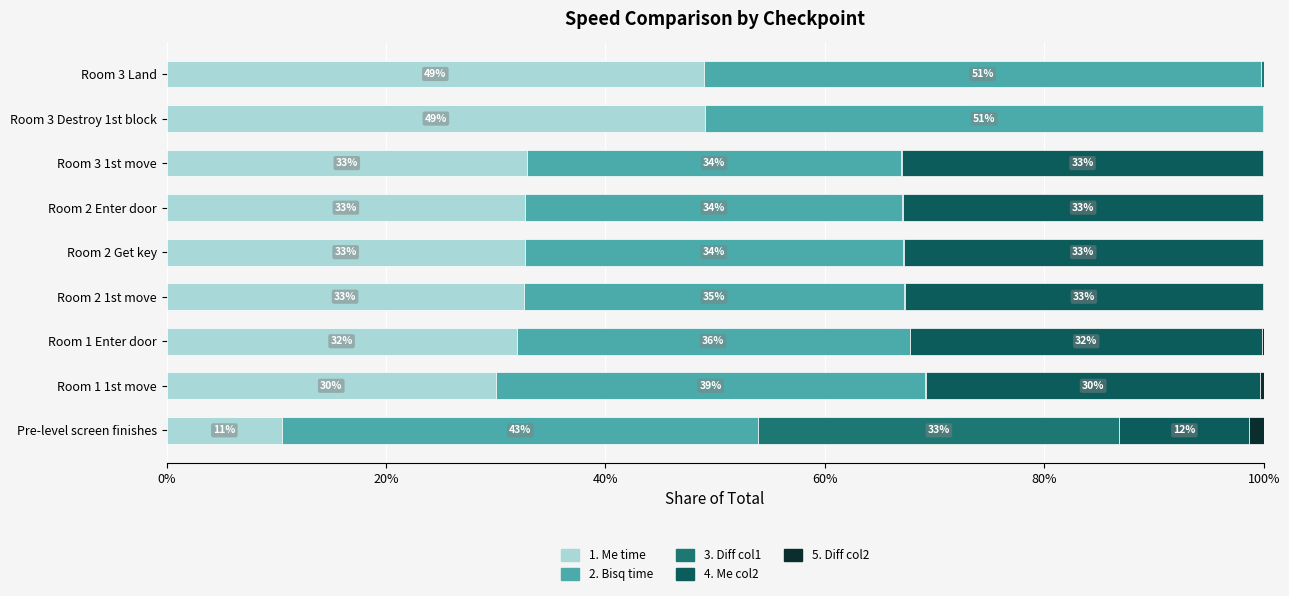

What is the total value across all series at Room 1 Enter door?

100.0